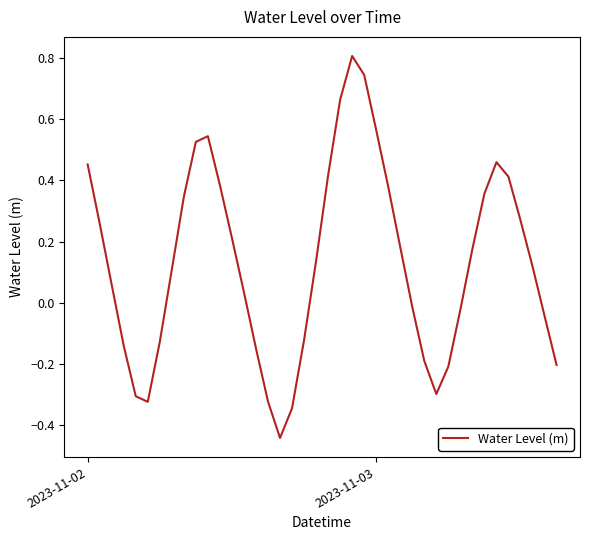

What is the greatest value displayed?

0.8